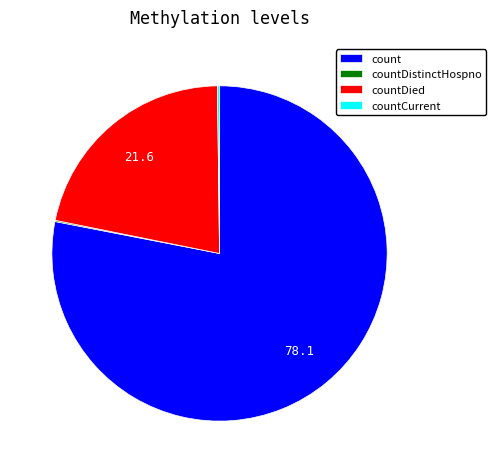

What is the majority slice?

count